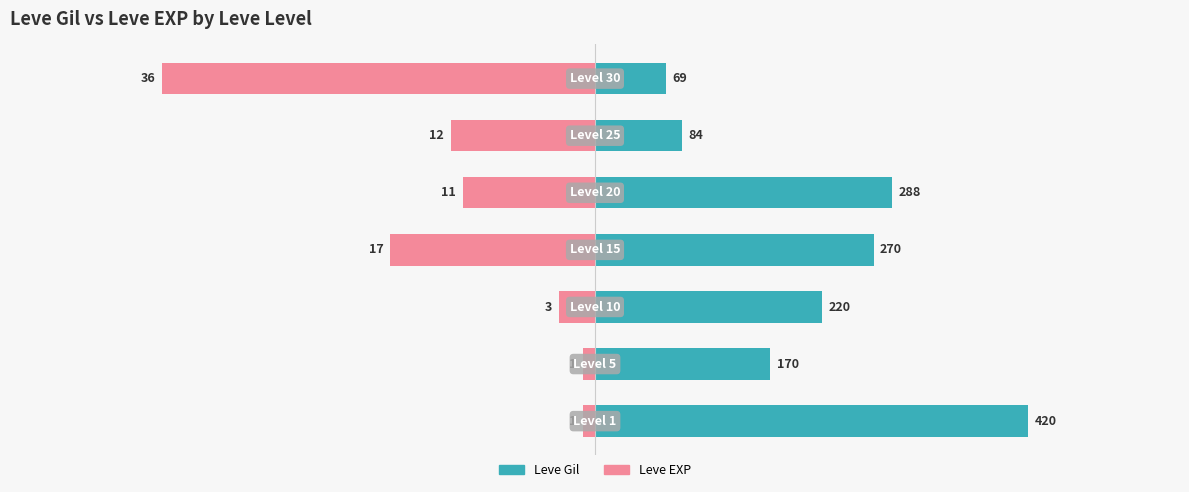

Is the value of Leve EXP at 4 greater than the value of Leve Gil at 5?

No